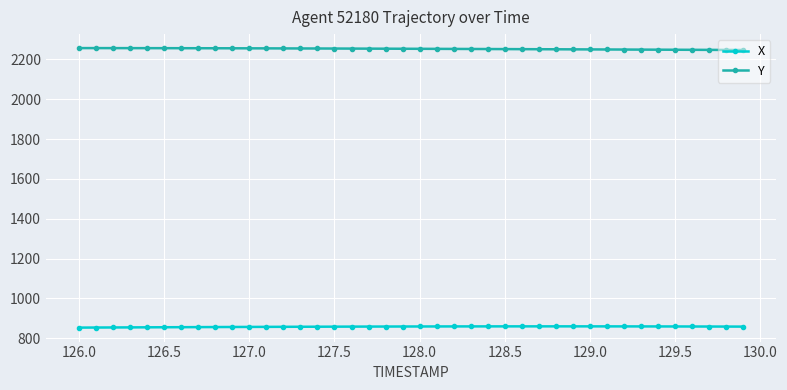

Does the chart display data point markers on the line(s)?

Yes